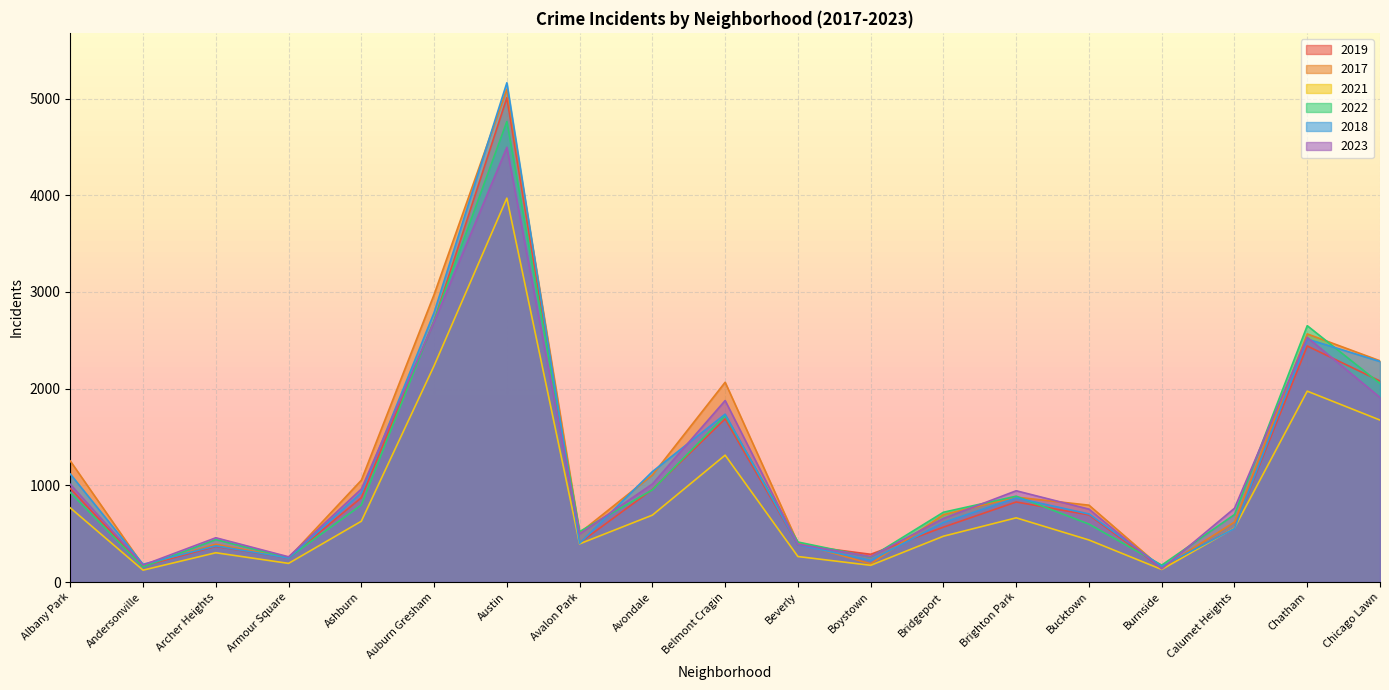

What is the total value across all series at Calumet Heights?

3755